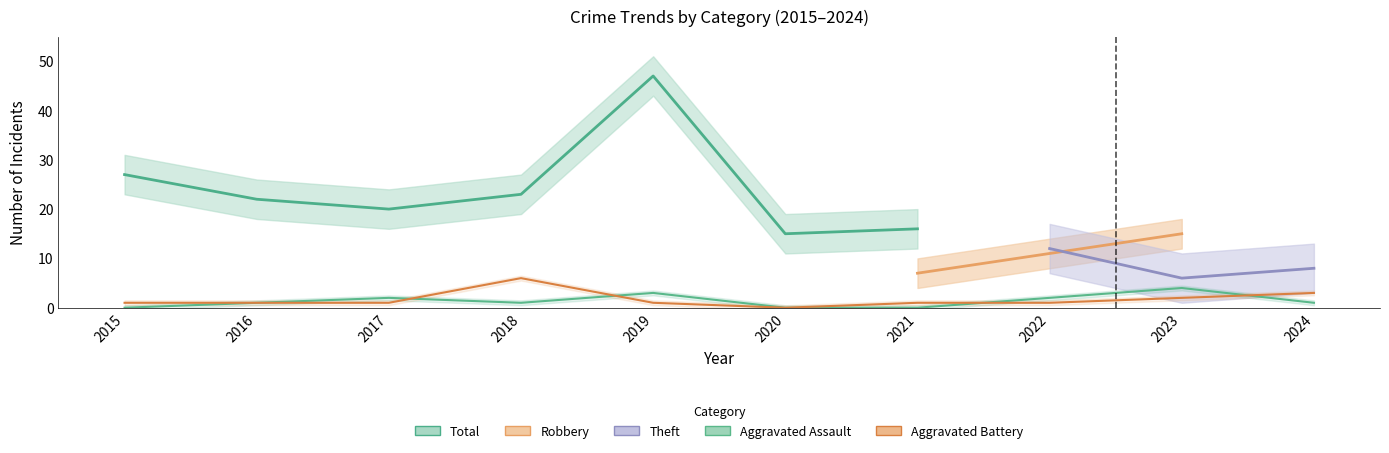

True or false: Aggravated Battery and Total intersect in this chart.

False